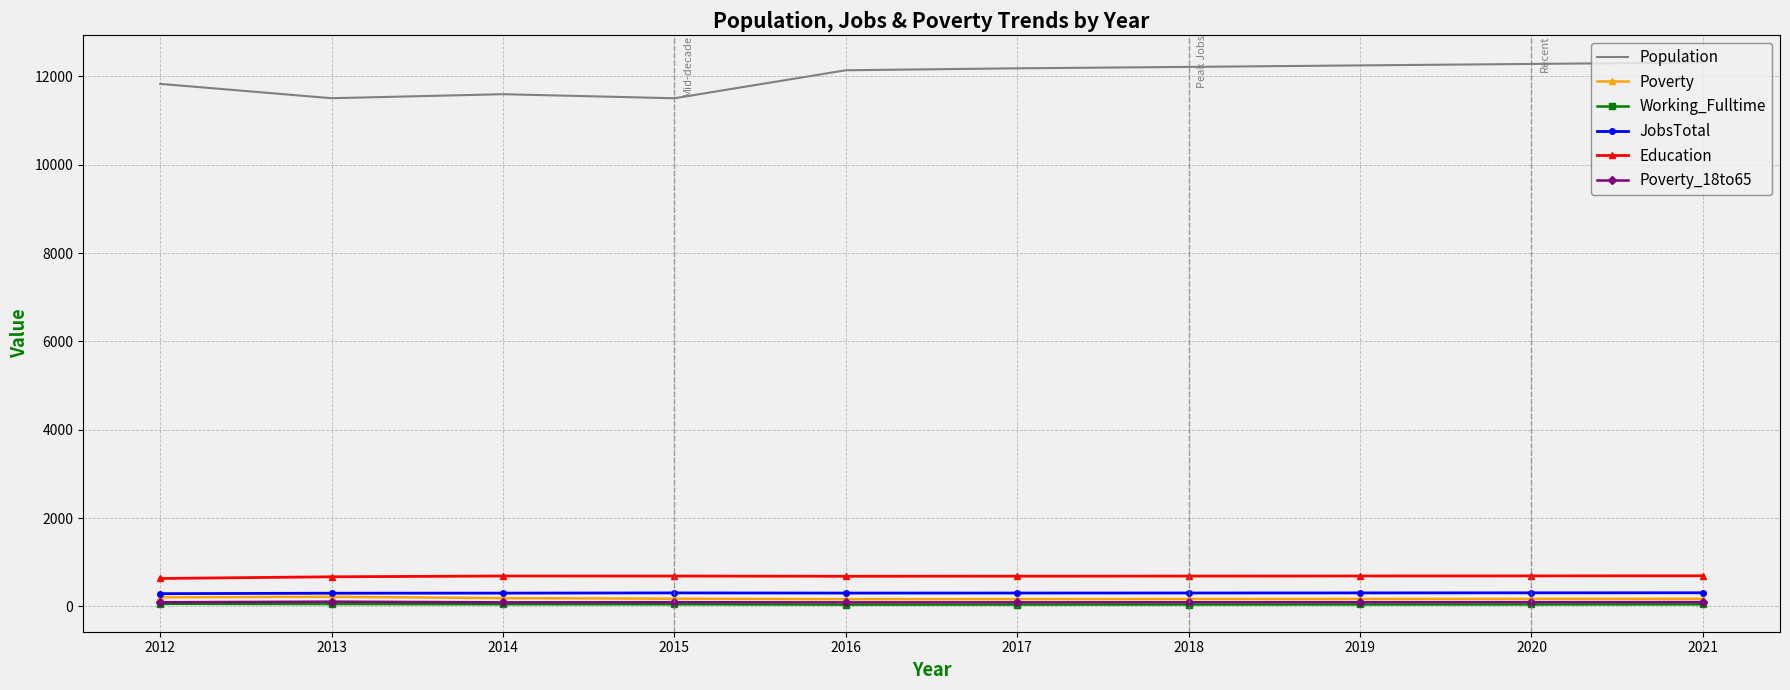

Which series has the largest range (max minus min)?

Population